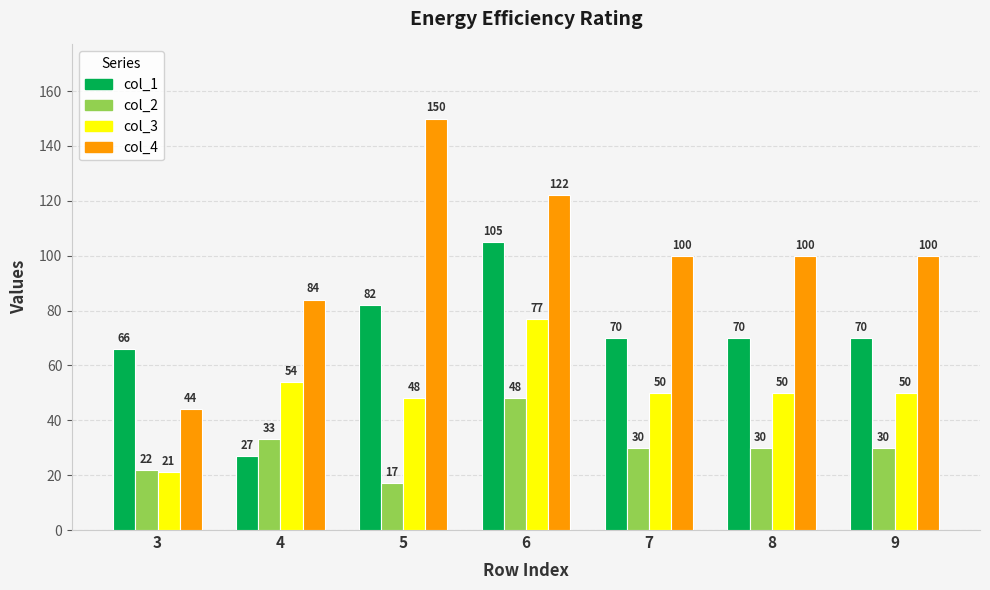

How many categories are shown in the chart?

7